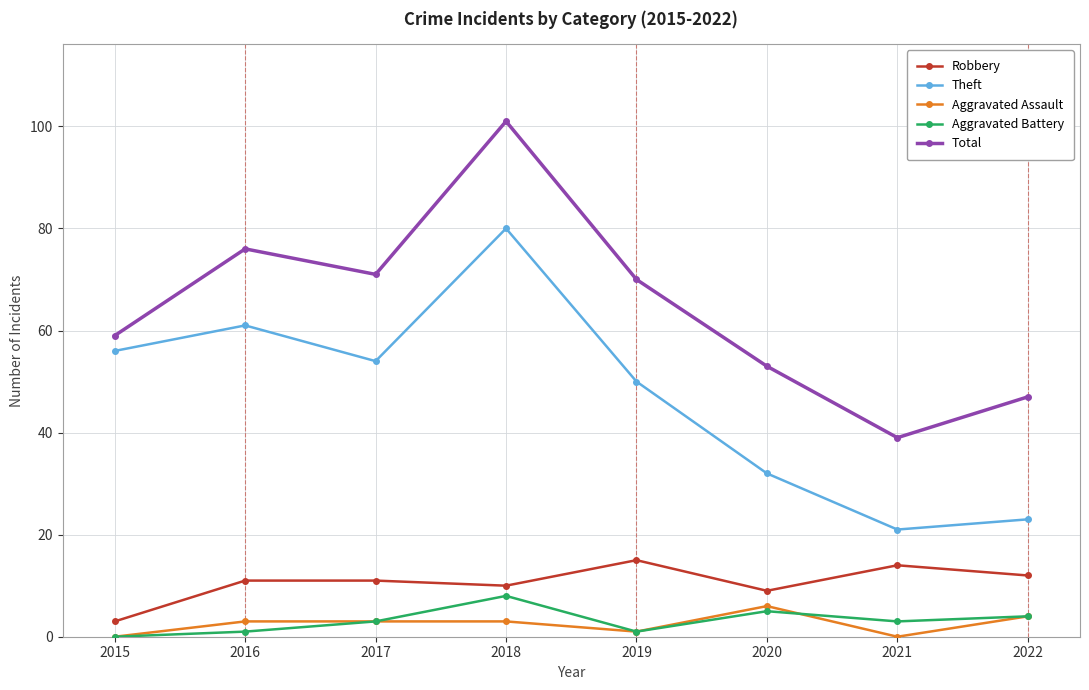

Reading left to right, transcribe all the data shown in this chart.

Robbery: 3	11	11	10	15	9	14	12
Theft: 56	61	54	80	50	32	21	23
Aggravated Assault: 0	3	3	3	1	6	0	4
Aggravated Battery: 0	1	3	8	1	5	3	4
Total: 59	76	71	101	70	53	39	47